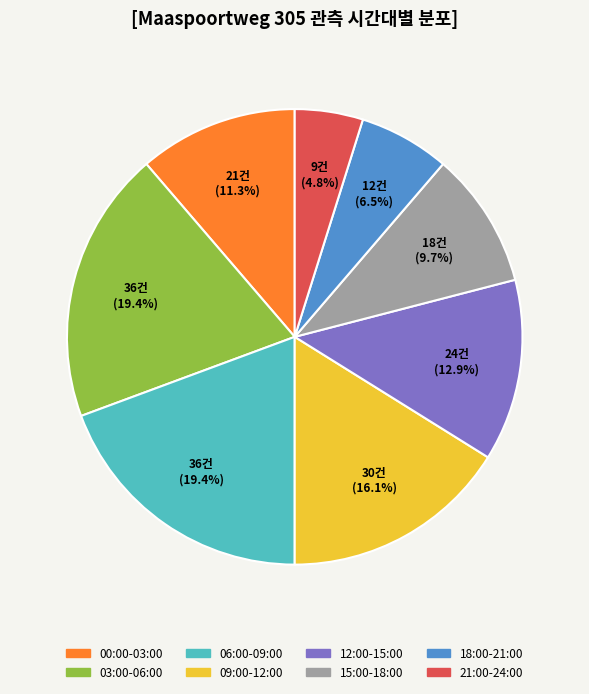

What percentage do 12:00-15:00 and 18:00-21:00 together represent?

19.4%